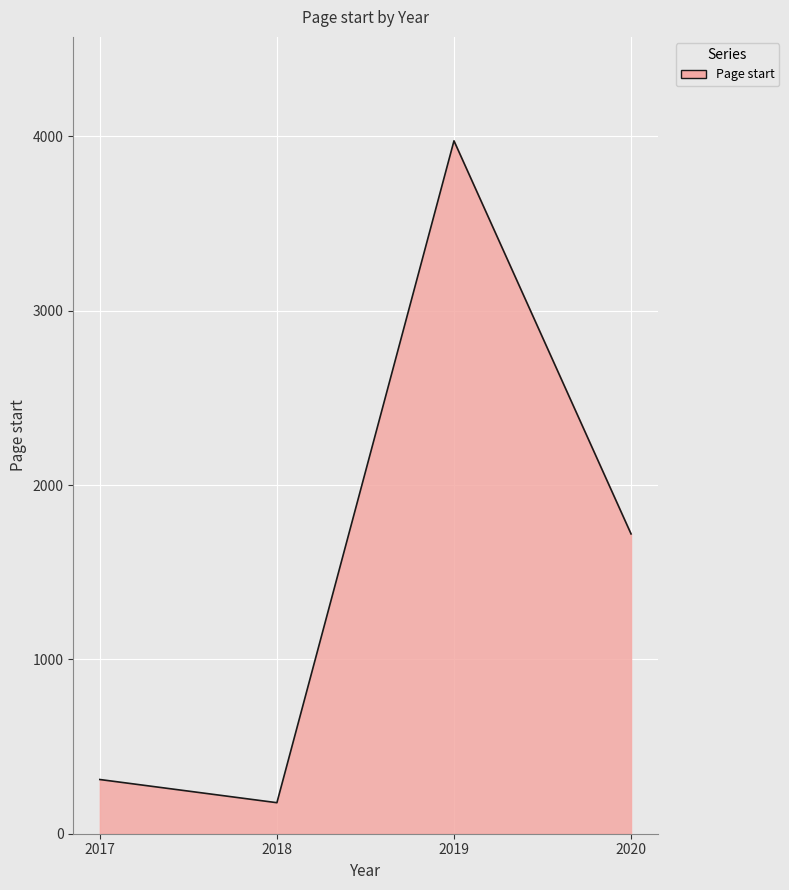

Reading left to right, extract all data points from this chart.

311	178	3975	1720